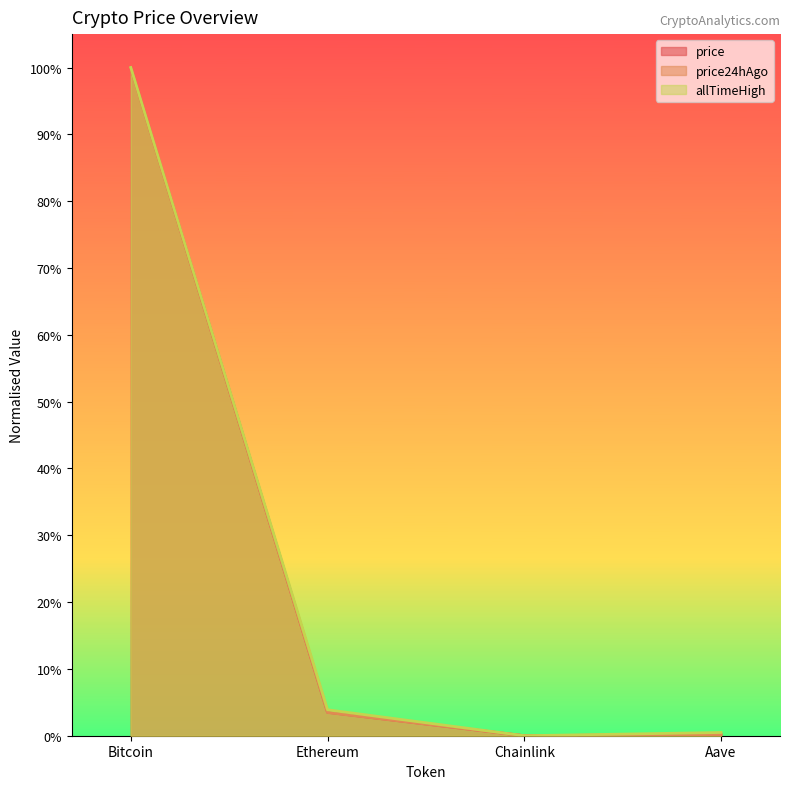

How many categories are shown in the chart?

4